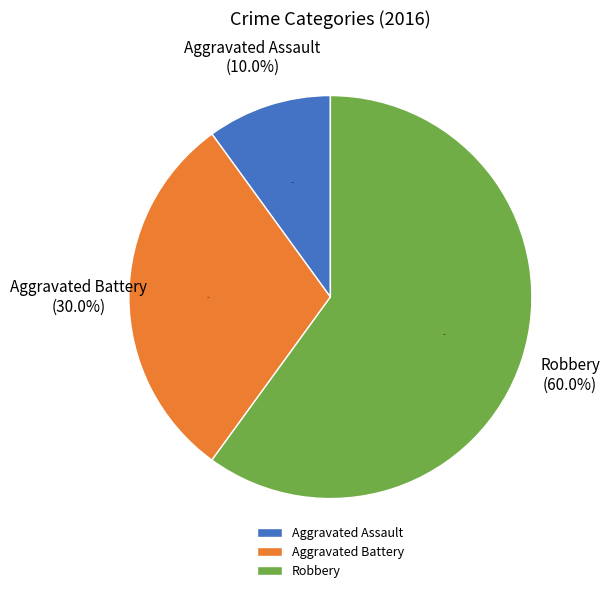

Count the number of slices in the pie.

3